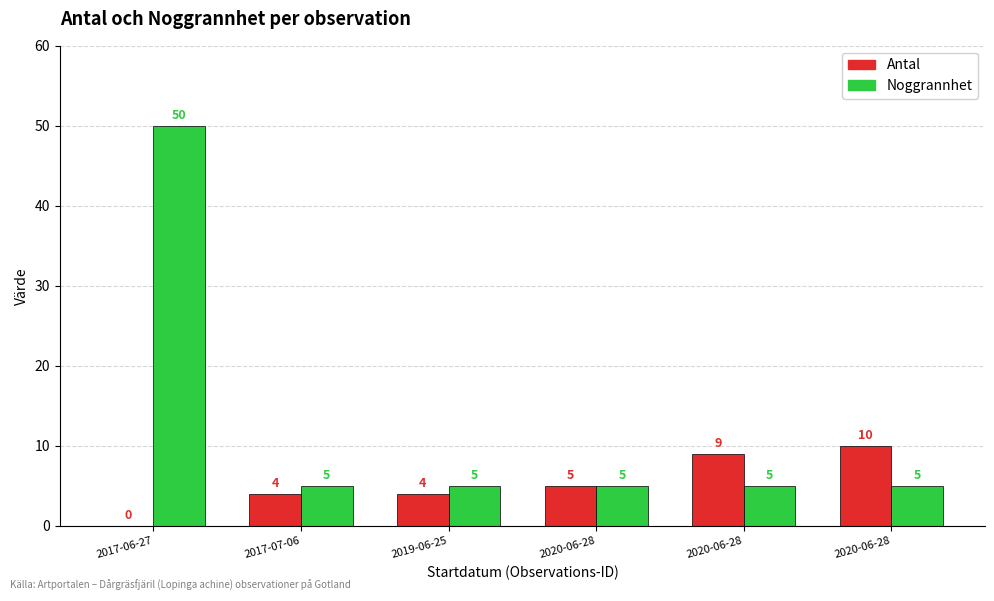

Are the bars horizontal?

No